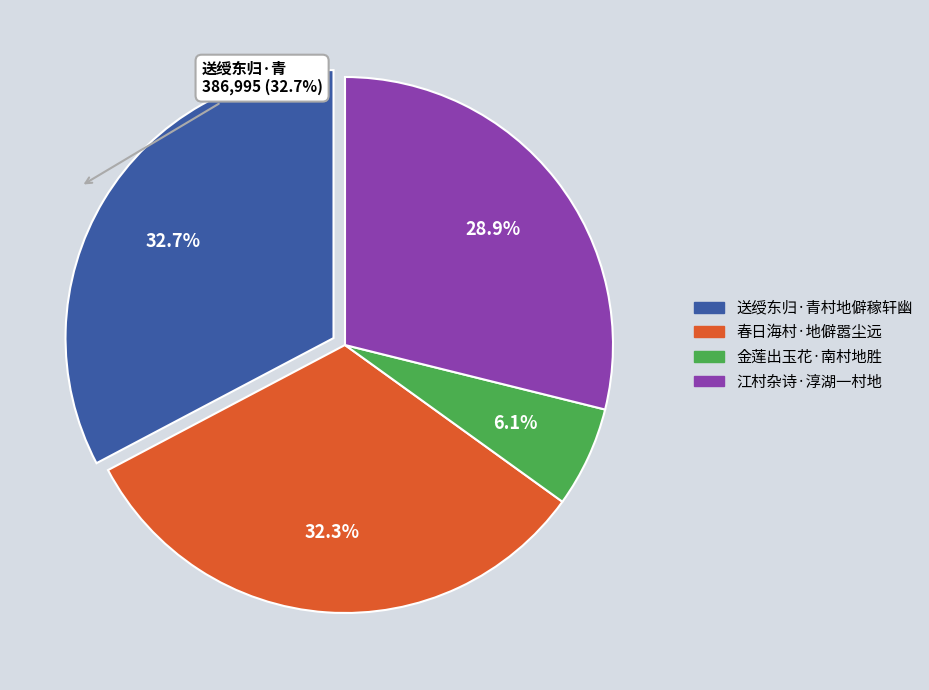

What percentage is the 春日海村·地僻嚣尘远 slice, to the nearest percent?

32%